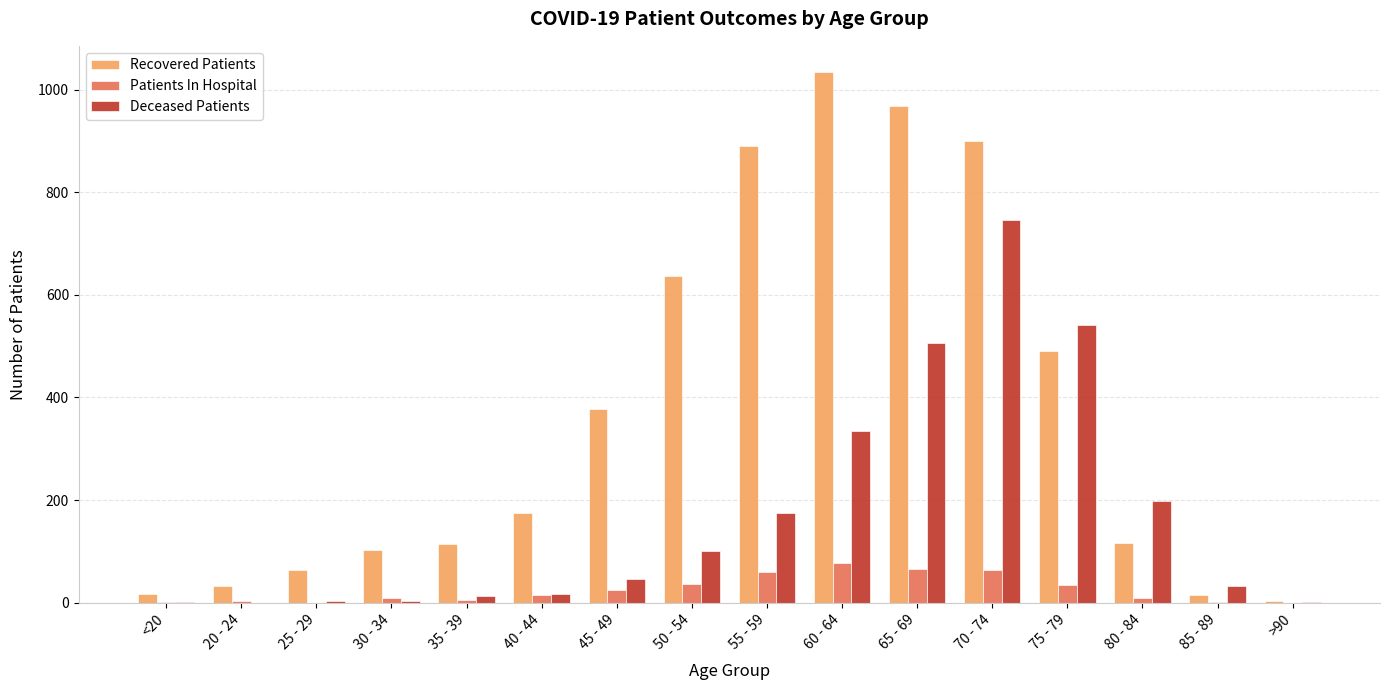

Is the value of Deceased Patients at 65 - 69 greater than the value of Patients In Hospital at 60 - 64?

Yes